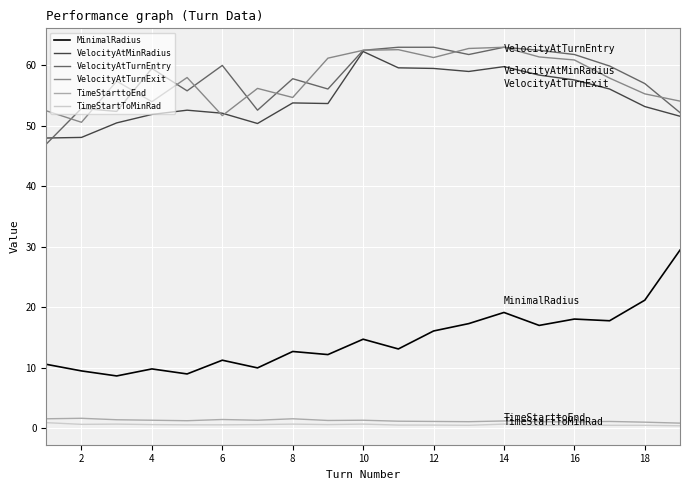

What is the lowest value of the VelocityAtMinRadius series?

48.0